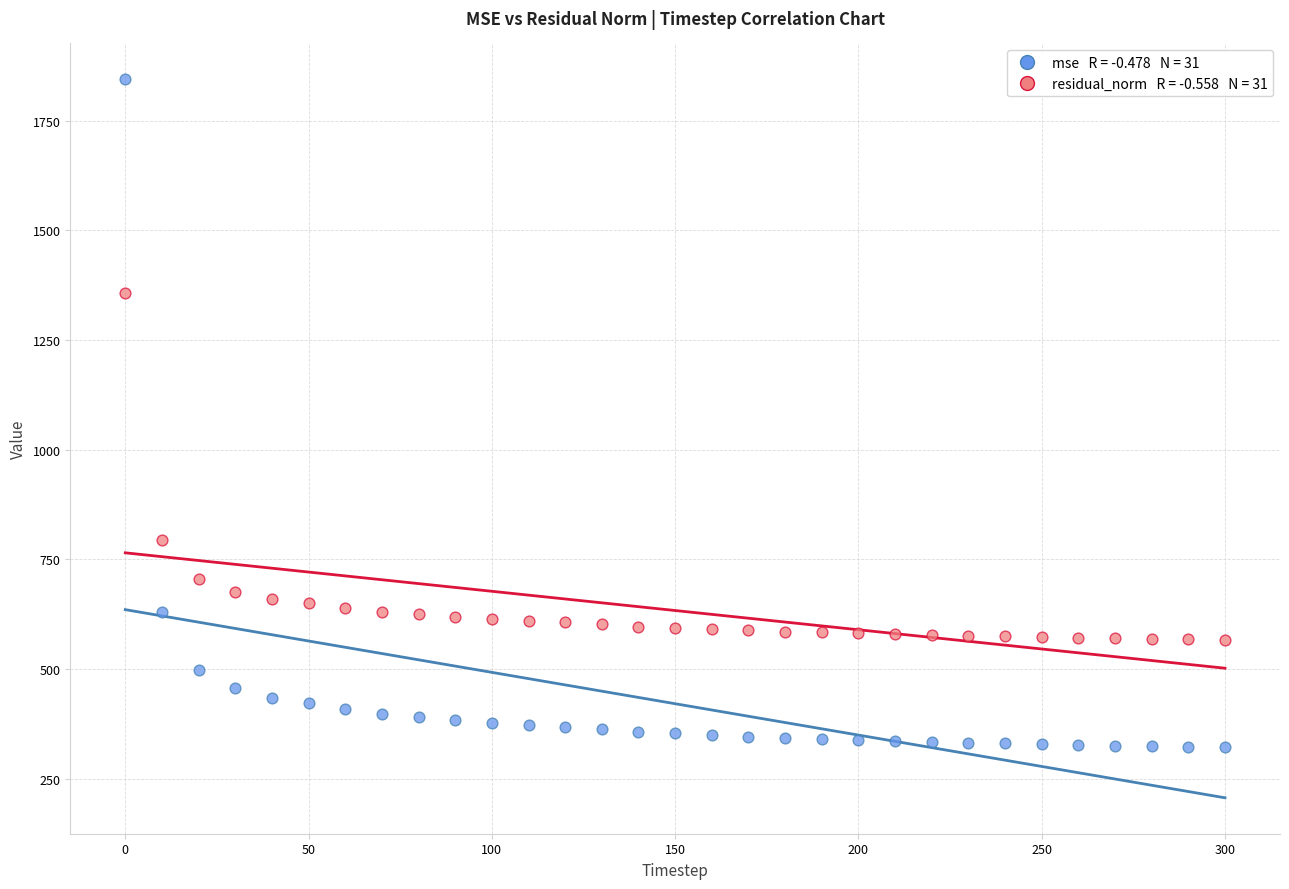

Across all data points, what is the range of X values (max minus min)?

300.0